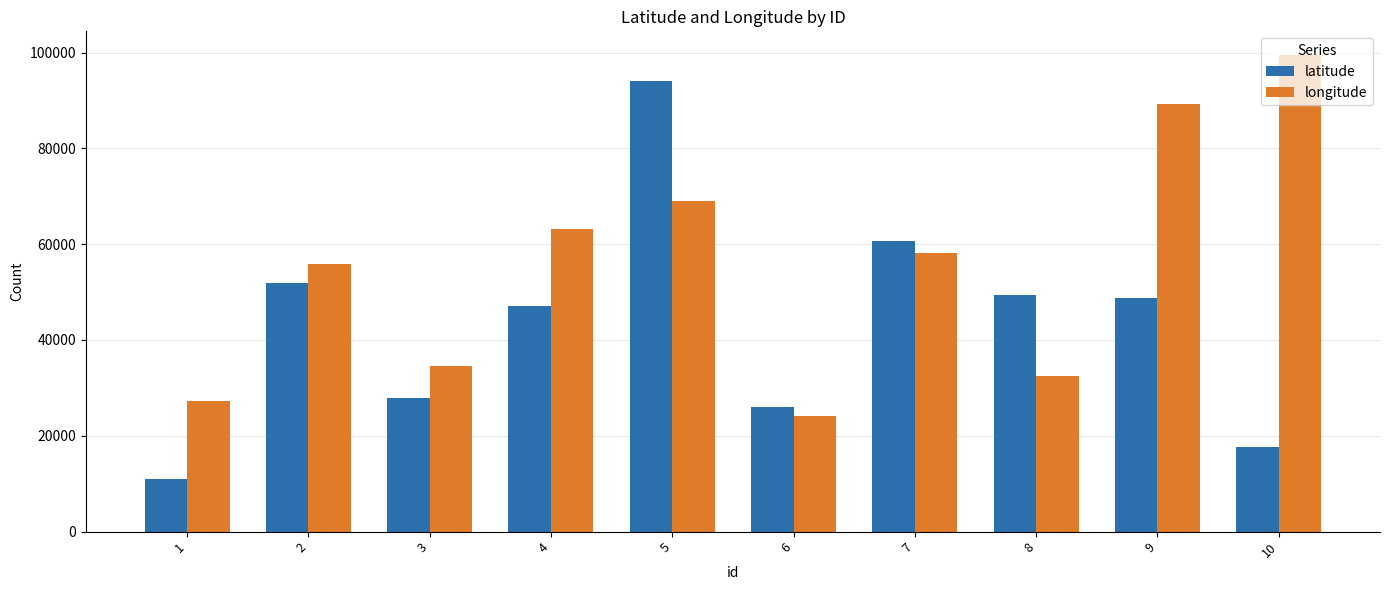

Rank the series by their average value, from lowest to highest.

latitude, longitude